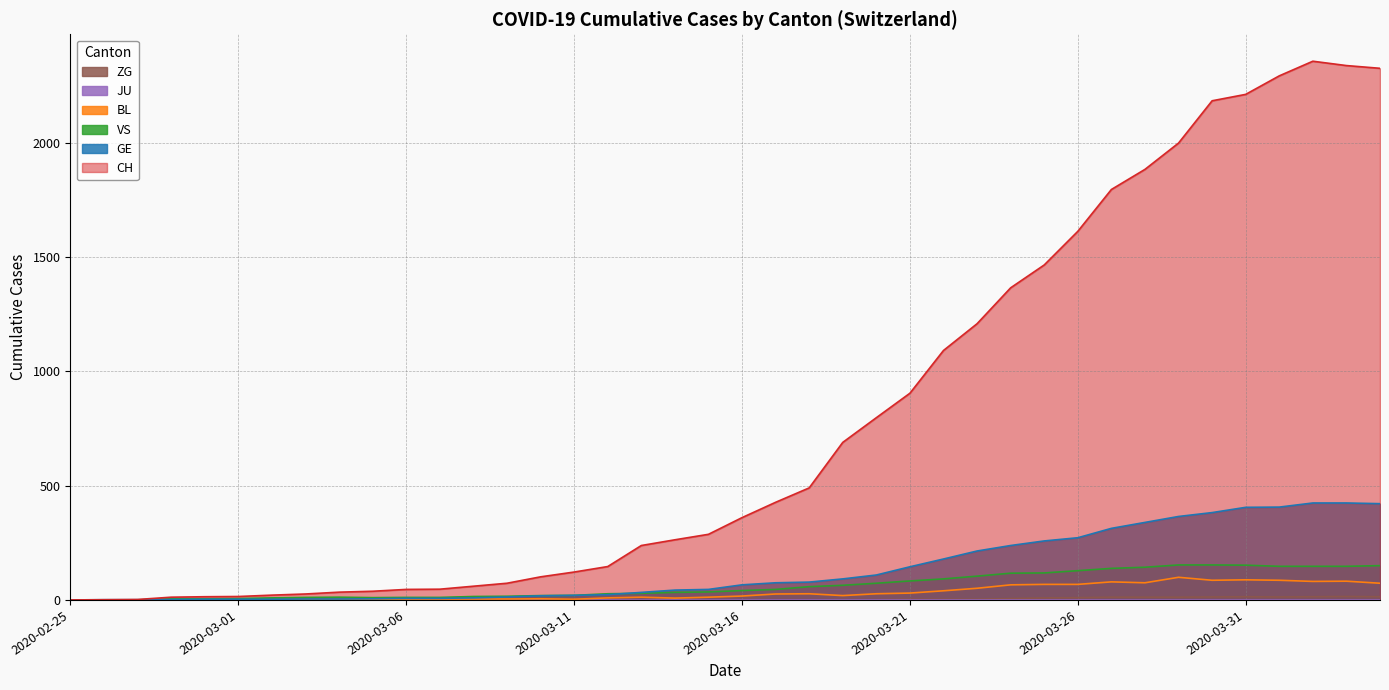

What is the average value of the GE series?

136